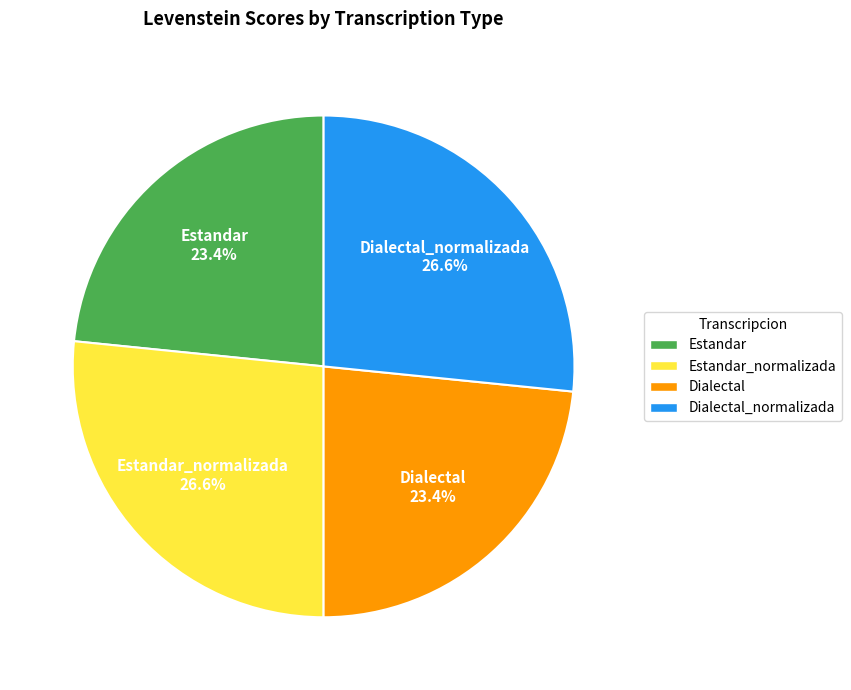

Is there a majority slice in this chart?

No